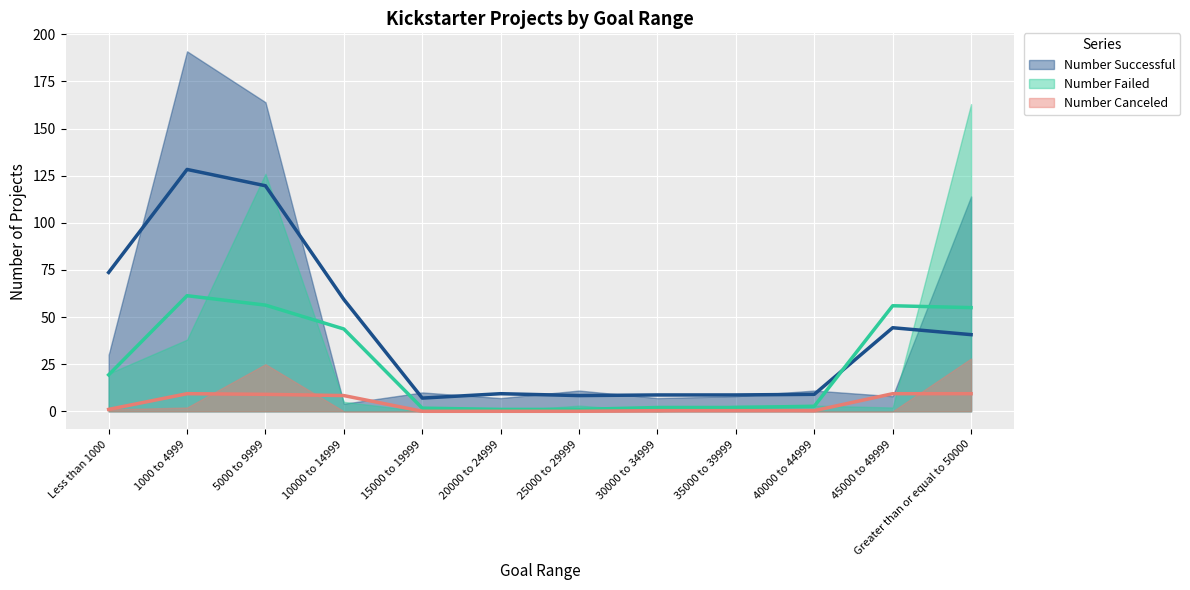

At which label is Number Successful closest to 97?

Greater than or equal to 50000